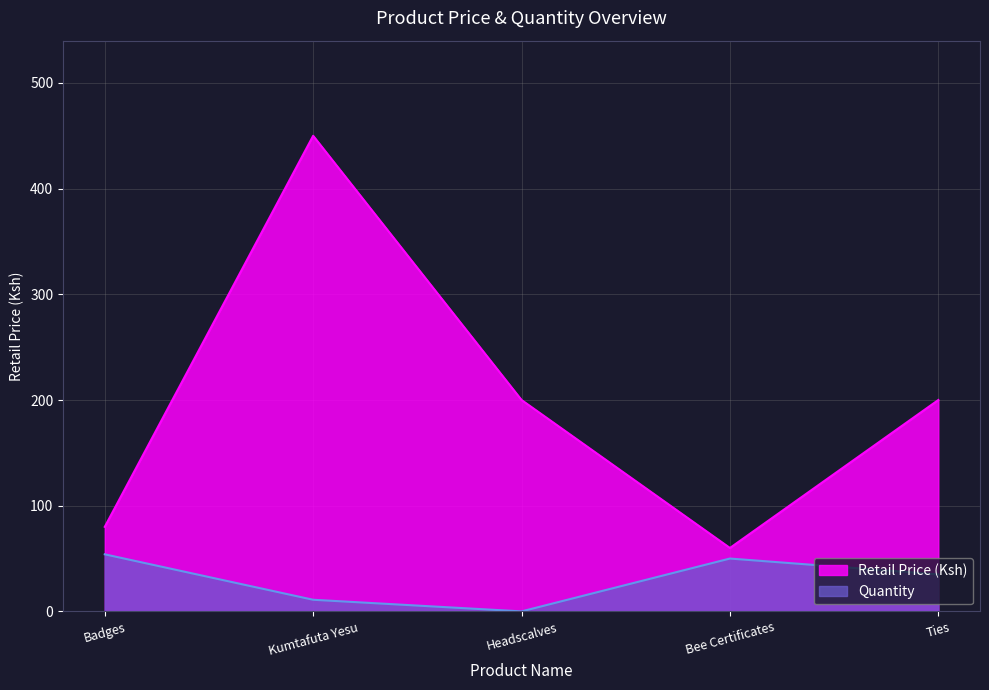

Is it true that Quantity equals 31 at Bee Certificates?

False